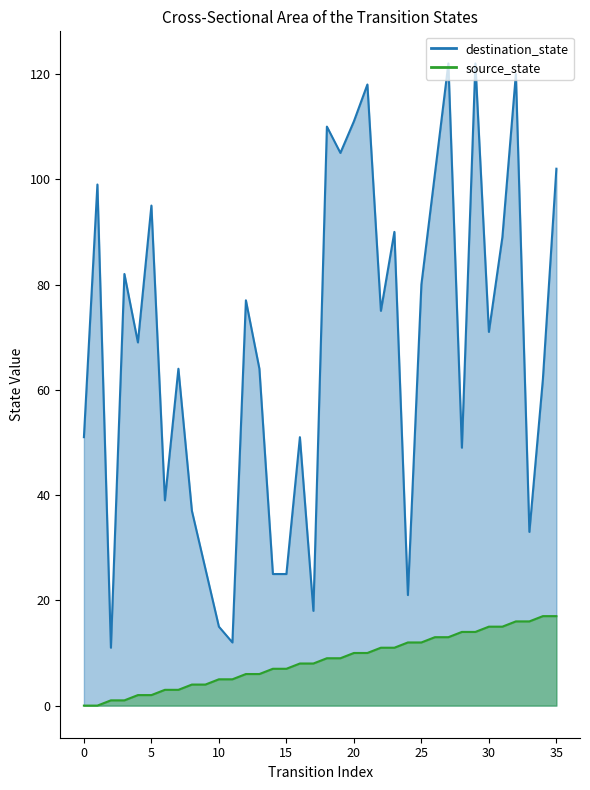

What is the highest value of the source_state series?

17